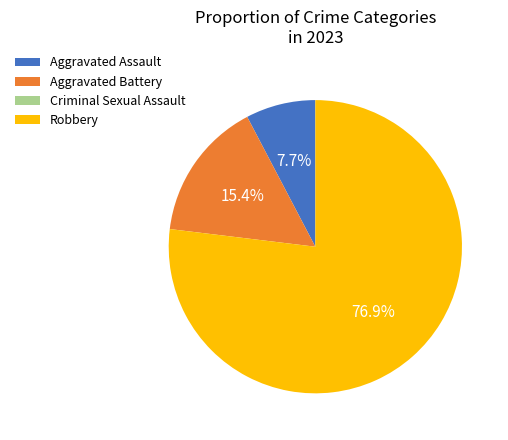

Which category has the biggest portion of the pie?

Robbery